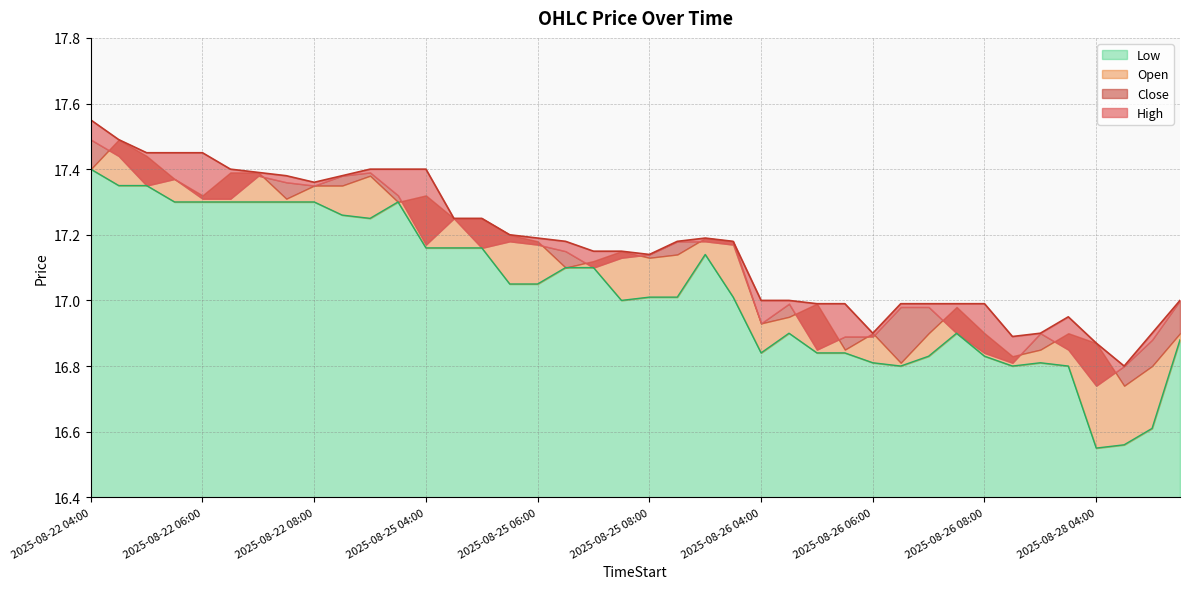

Between 2025-08-22 05:00 and 2025-08-26 07:30, which series saw the biggest shift?

High